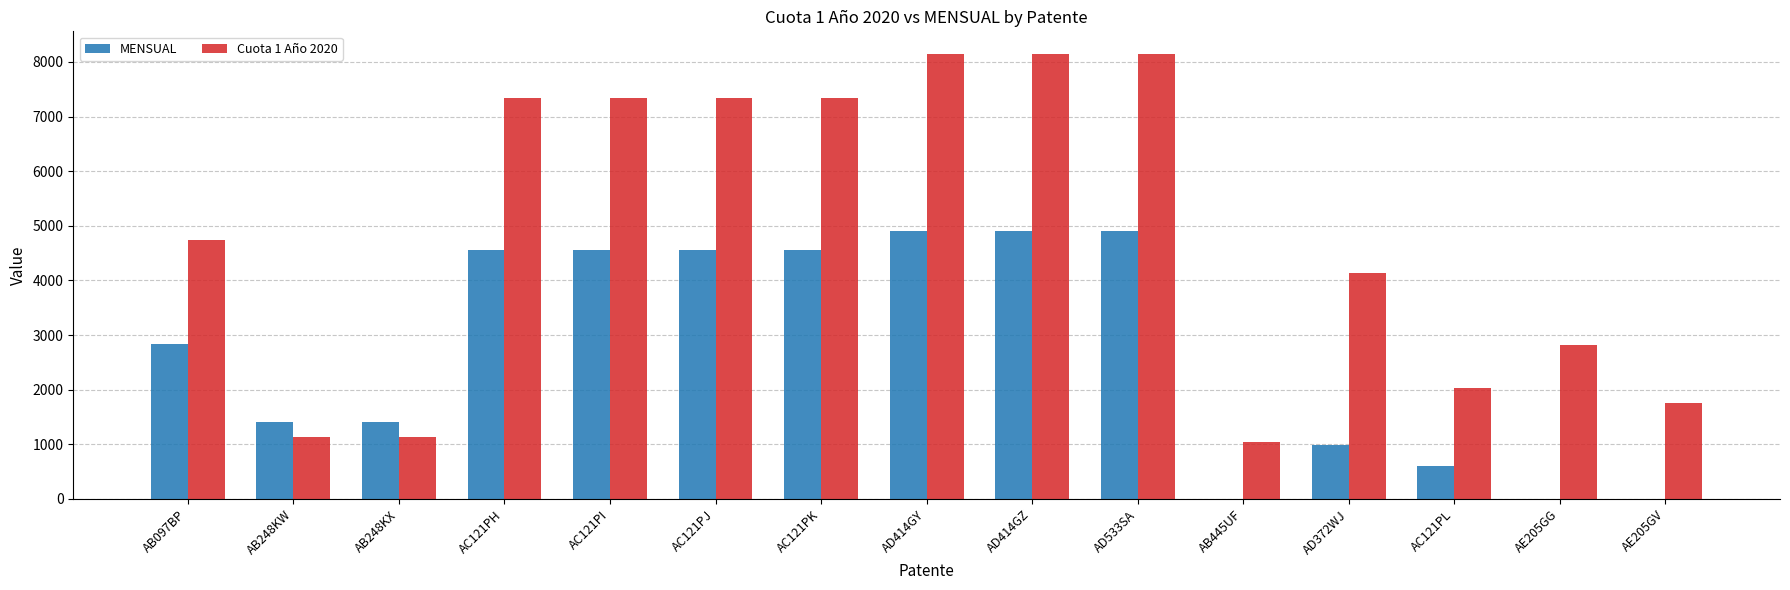

What is the total value across all series at AC121PI?

11903.7